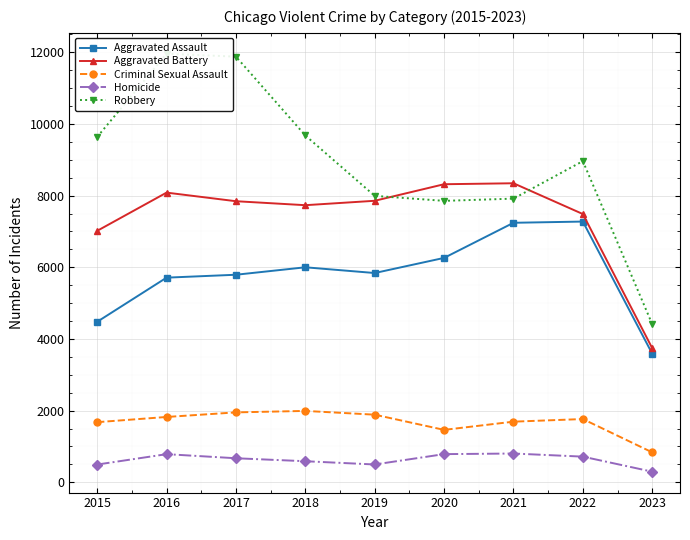

What is the value of the Aggravated Assault point at the 6th from the left?

6263